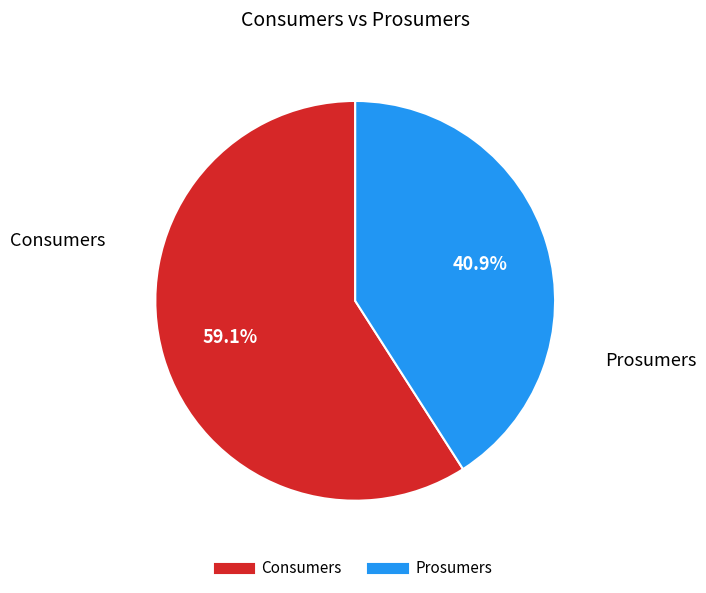

Between Prosumers and Consumers, which is larger?

Consumers